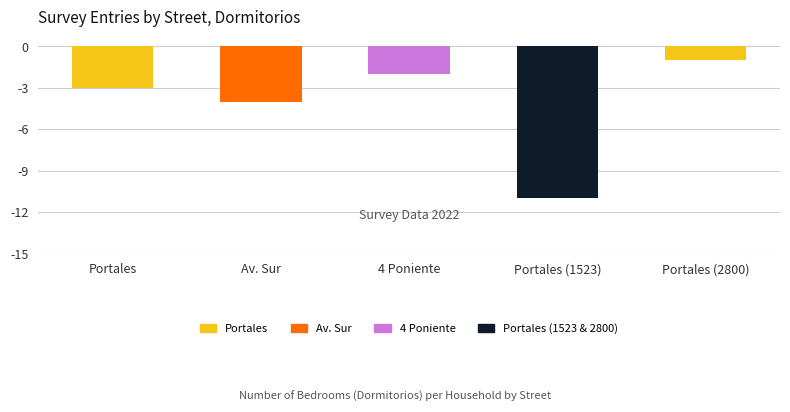

How many values exceed -3?

2